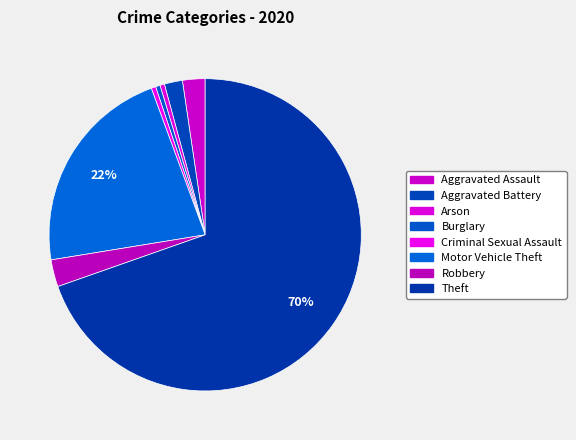

How many slices are in this pie chart?

8